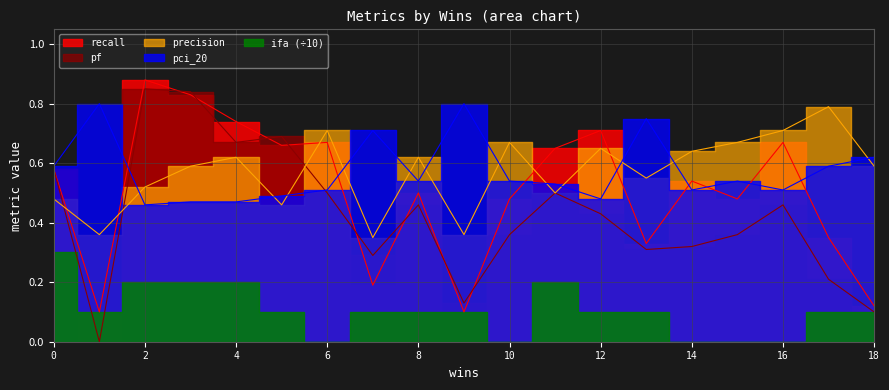

Is it true that pf equals 0.7 at 4?

True